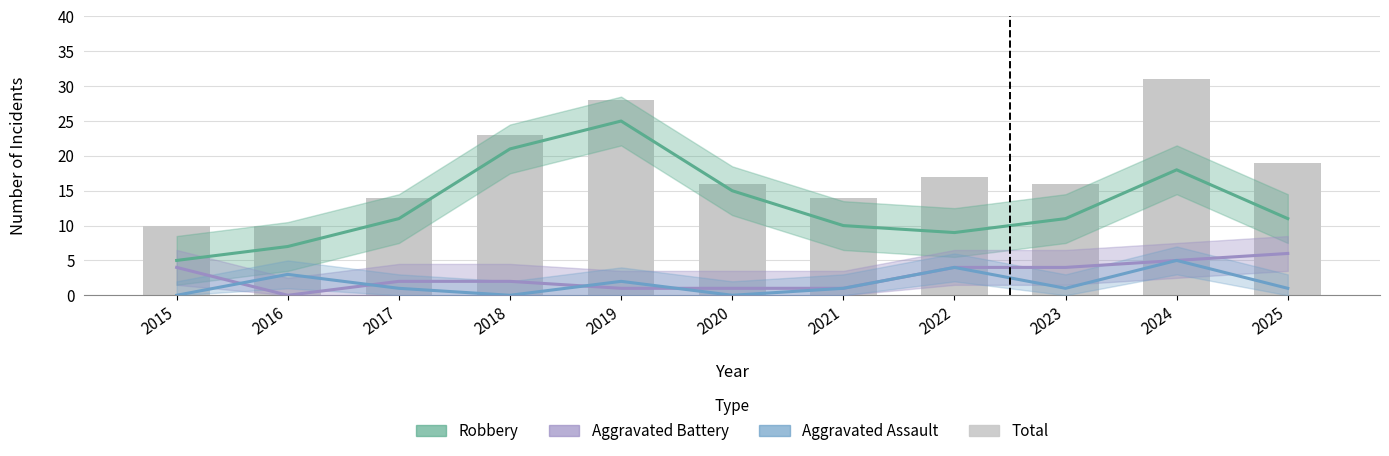

List the labels in order of value, largest first.

2024, 2019, 2018, 2025, 2022, 2020, 2023, 2017, 2021, 2015, 2016